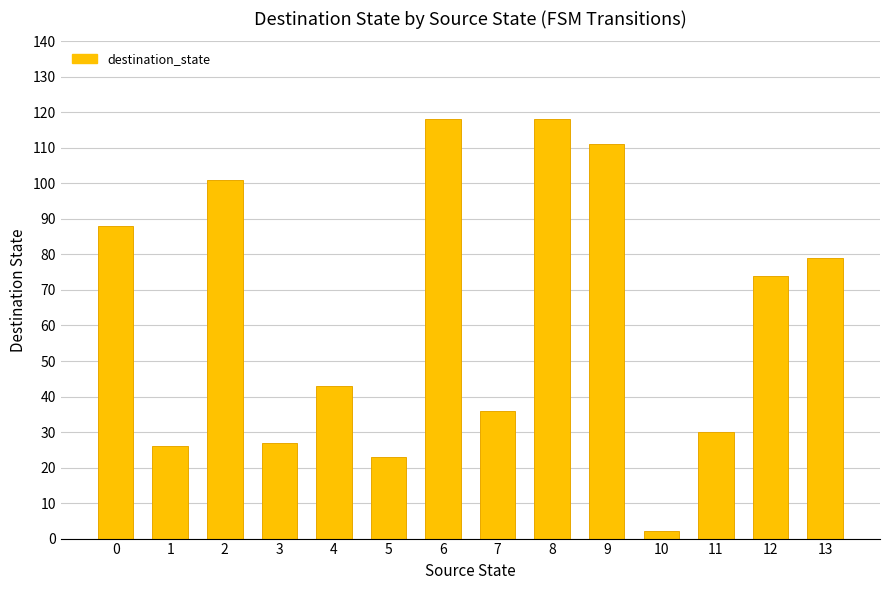

What is the value of the 13th bar from the left?

74